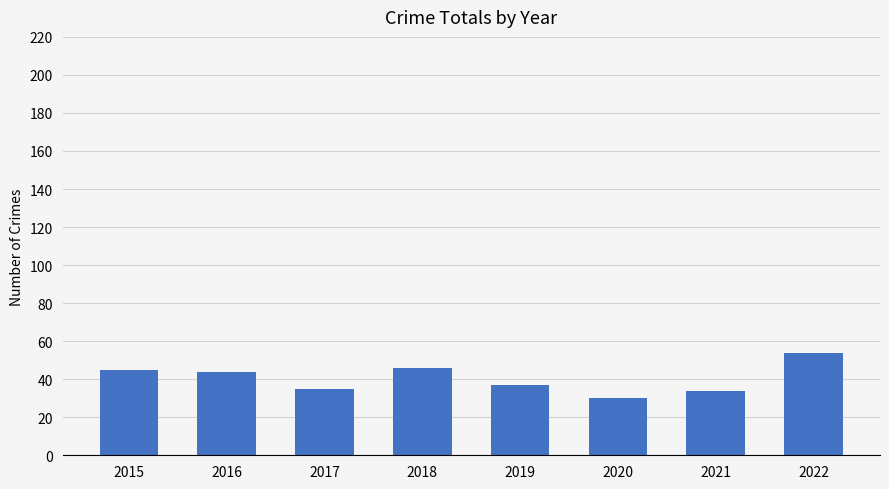

Reading right to left, what are all the values shown in this chart?

2022=54	2021=34	2020=30	2019=37	2018=46	2017=35	2016=44	2015=45